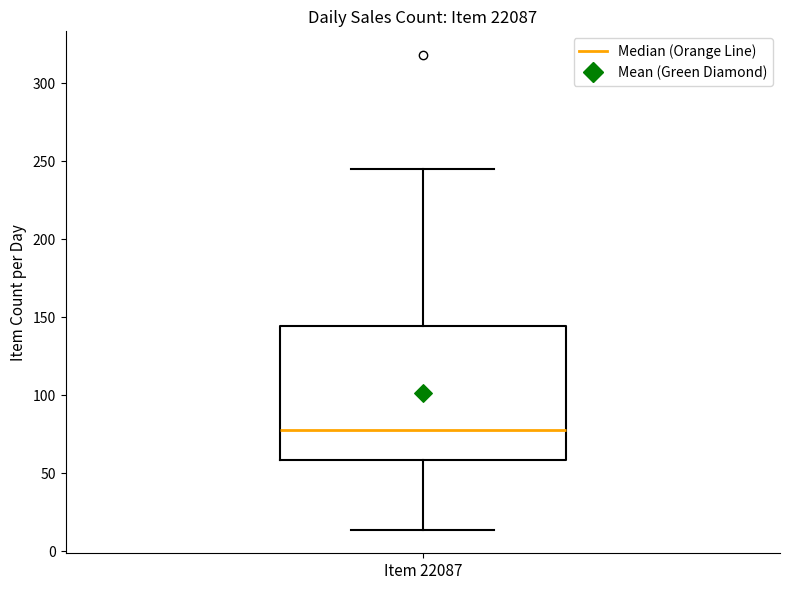

Where does the median line of the box for Item 22087 sit on the y-axis? The values are not printed on the chart, so give them approximately, as read against the axis.

80